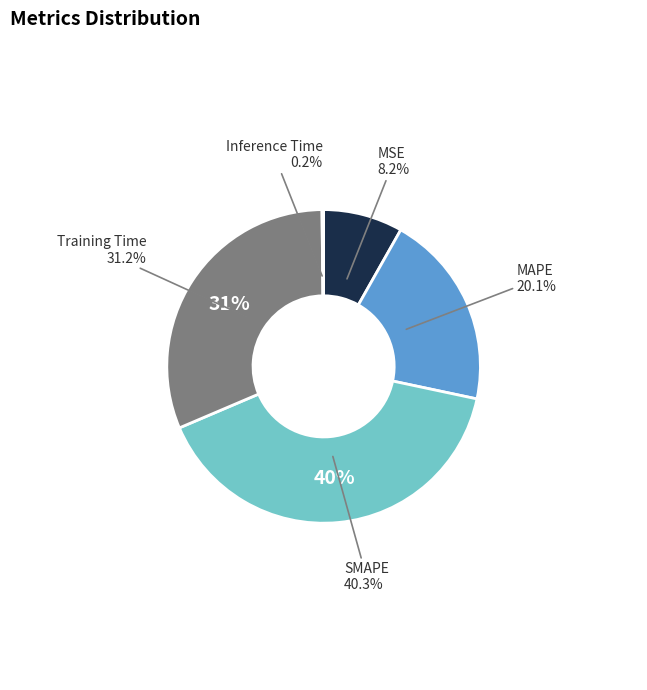

How many segments does this pie chart have?

5